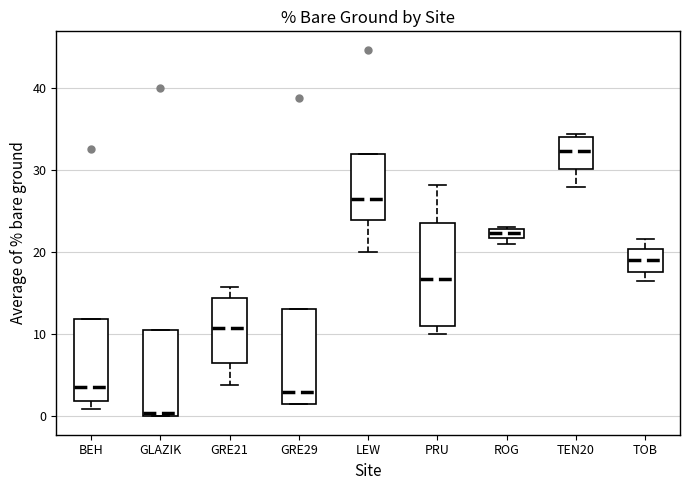

Which box's median line is the highest?

TEN20